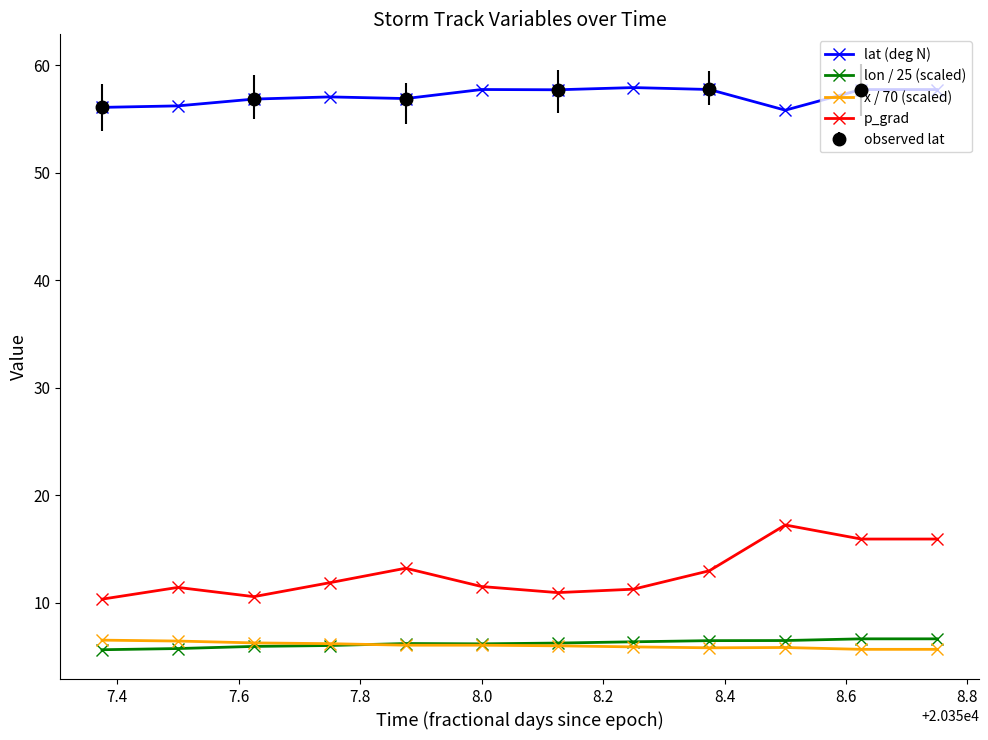

True or false: lat (deg N) has more than 1 interior local peaks.

True